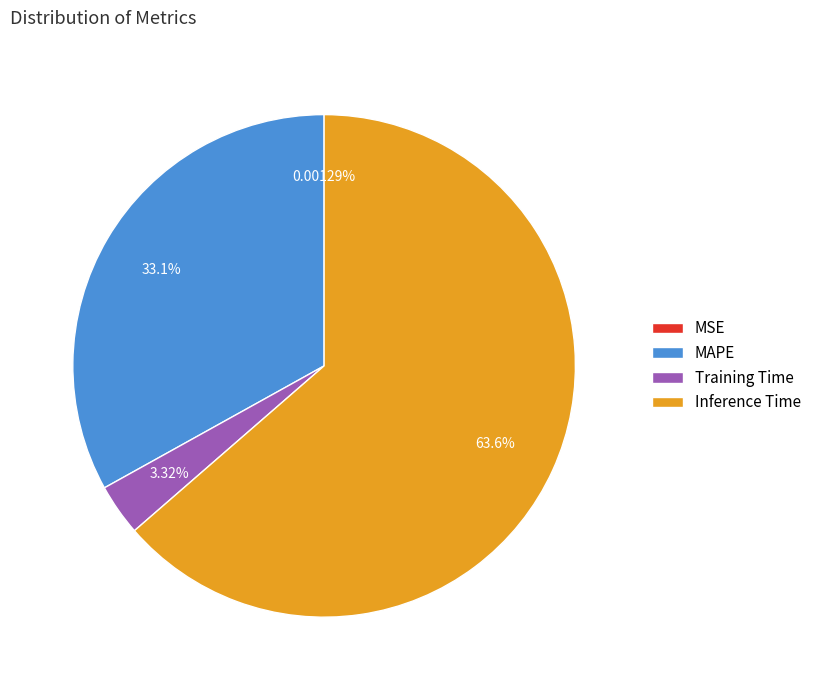

Which category has the biggest portion of the pie?

Inference Time